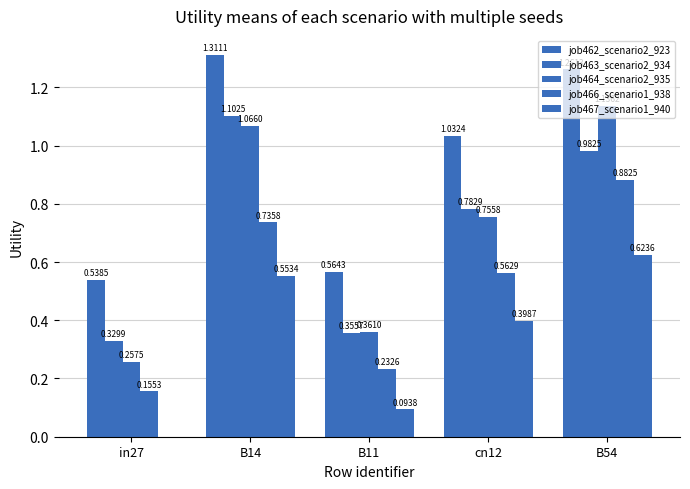

Are the bars grouped side by side (vs. stacked)?

Yes